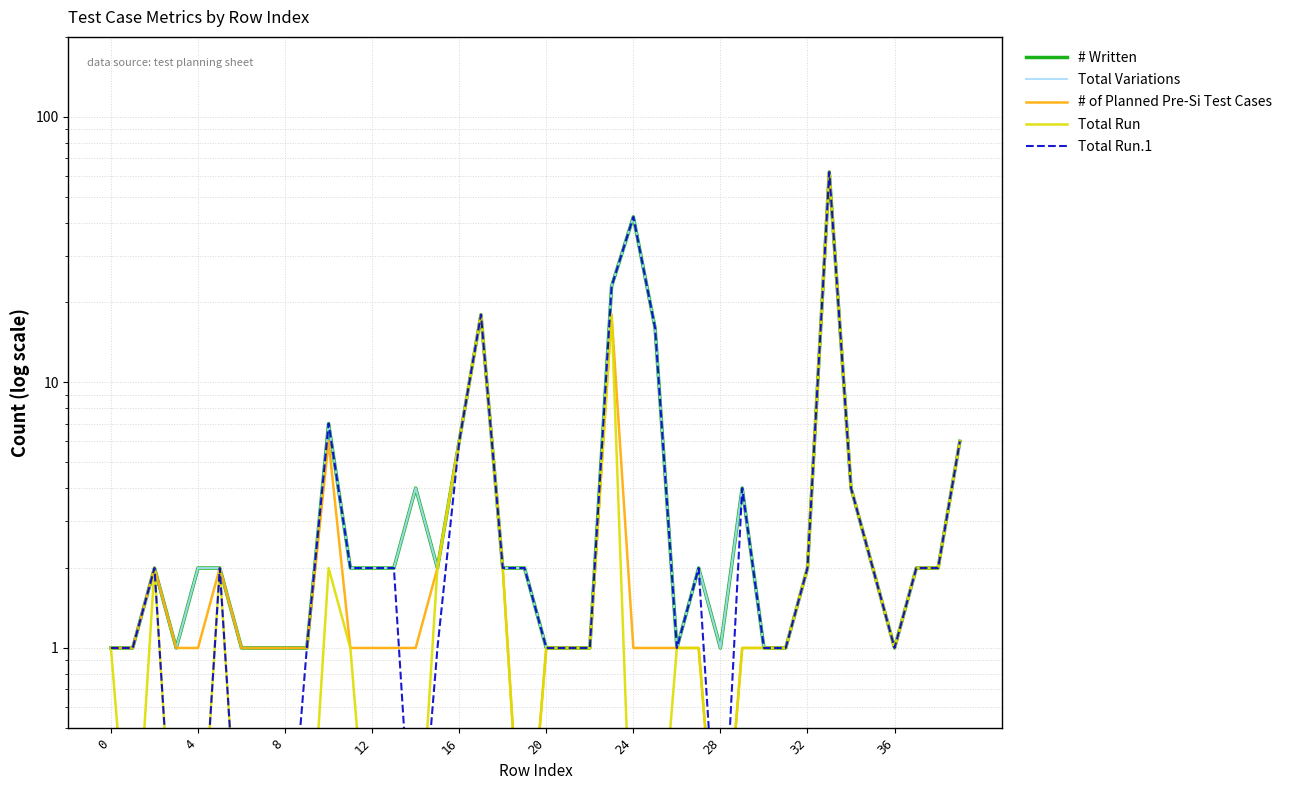

Which series has the largest total across all categories?

# Written